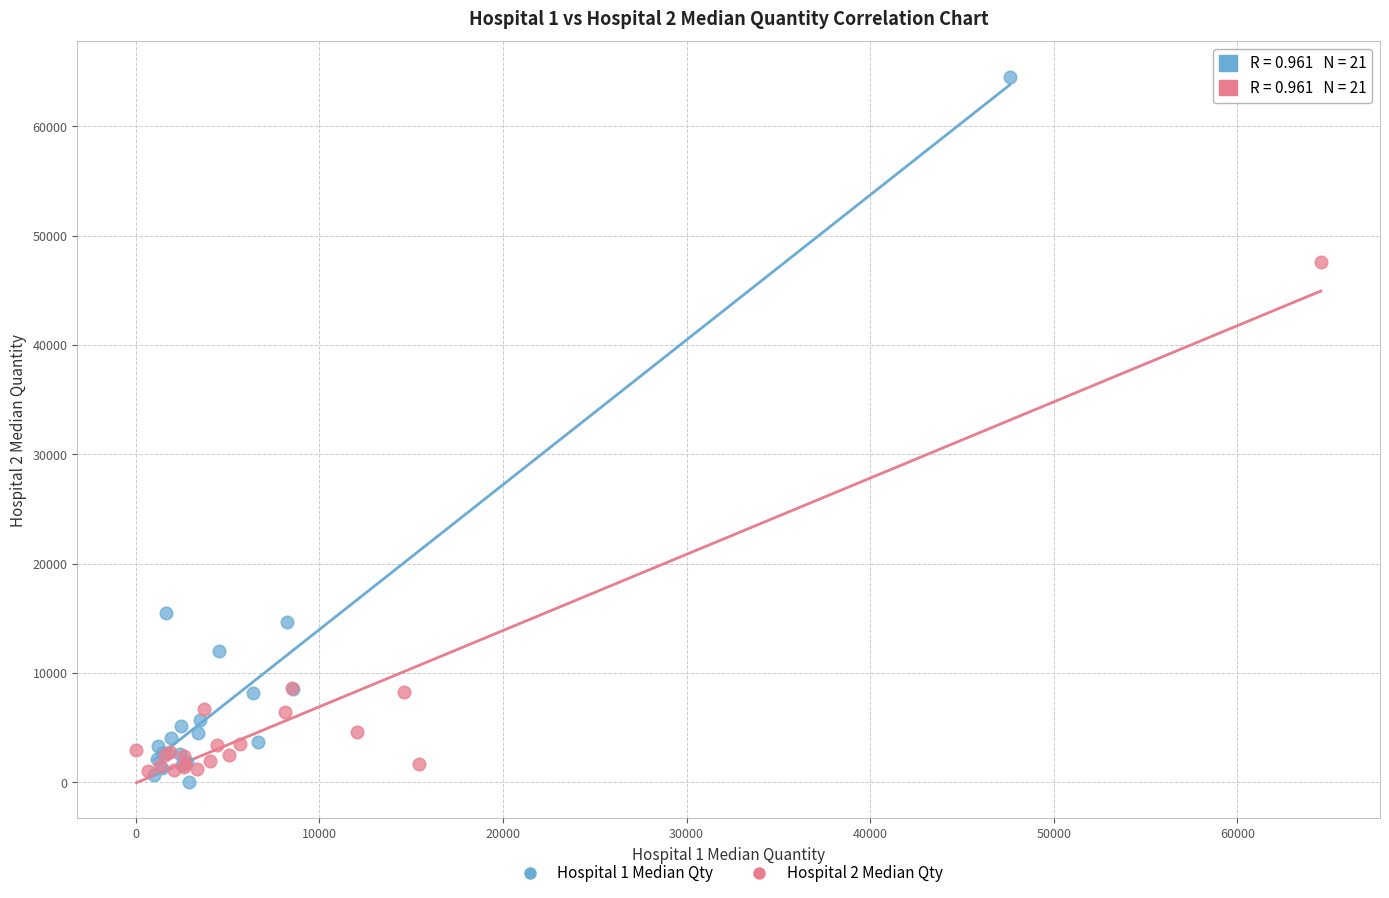

Which series has the widest spread of Y values?

Hospital 1 Median Qty